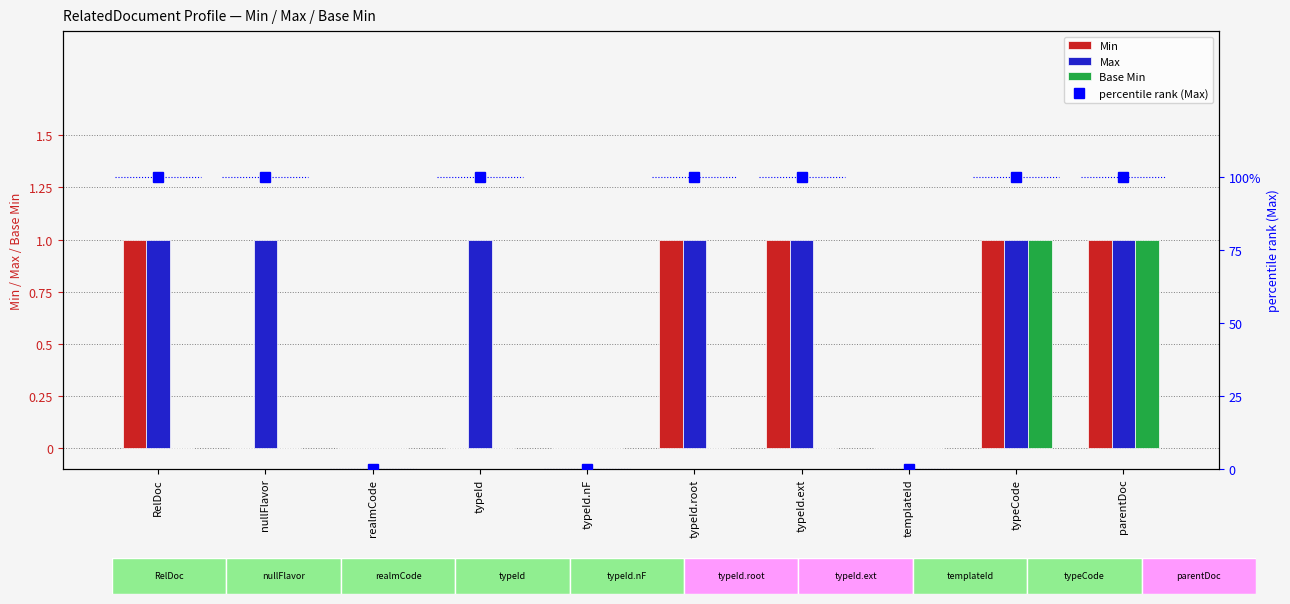

What is the total value across all series at parentDoc?

4